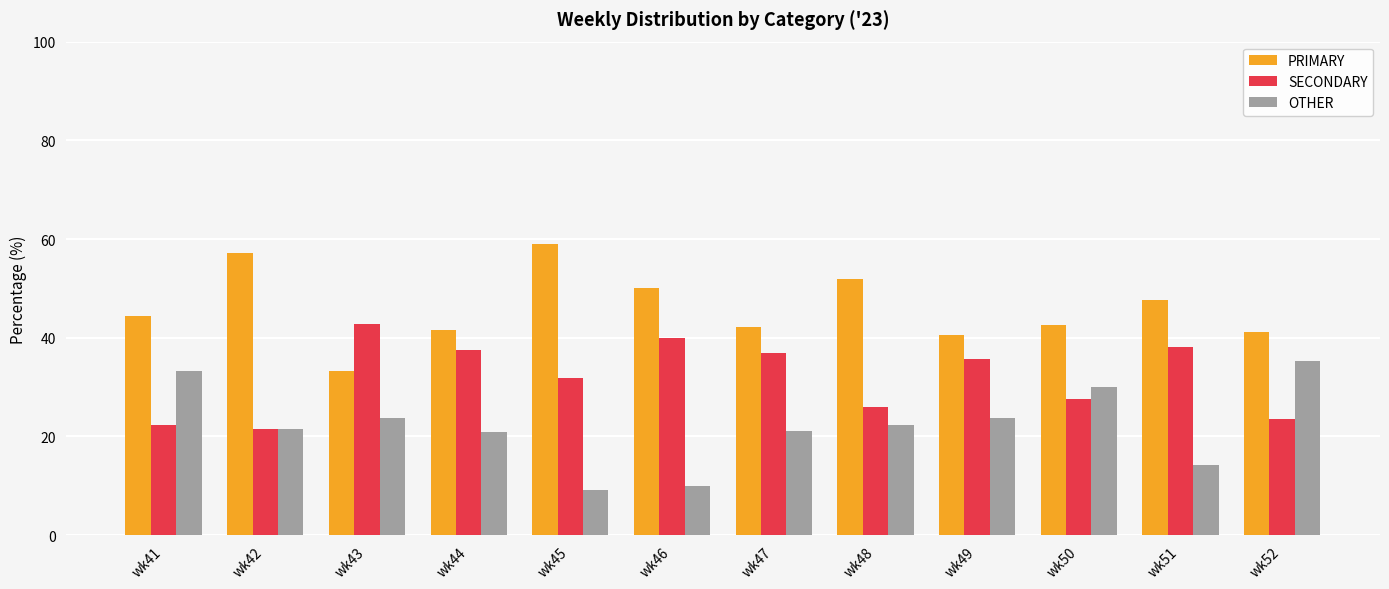

What is the total value across all series at wk48?

100.0